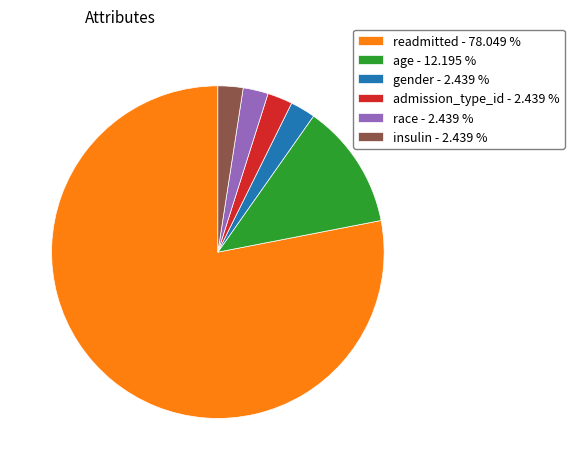

What is the majority slice?

readmitted - 78.049 %